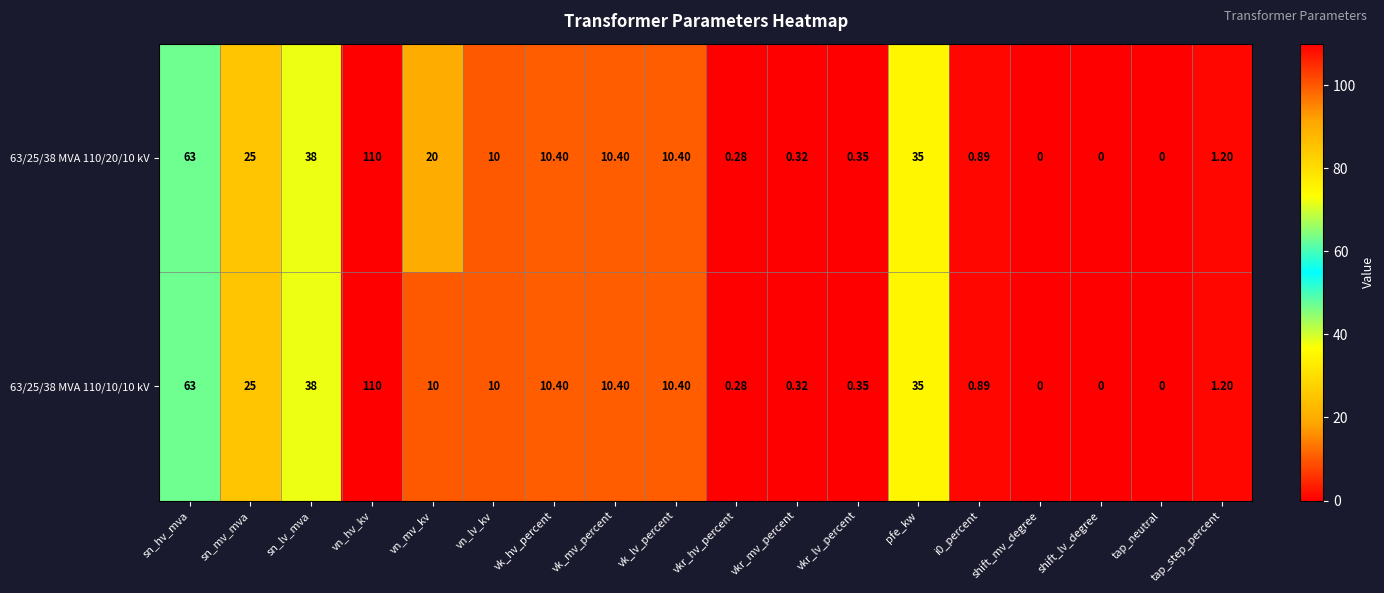

Where does the 63/25/38 MVA 110/20/10 kV series first go above 10?

sn_hv_mva